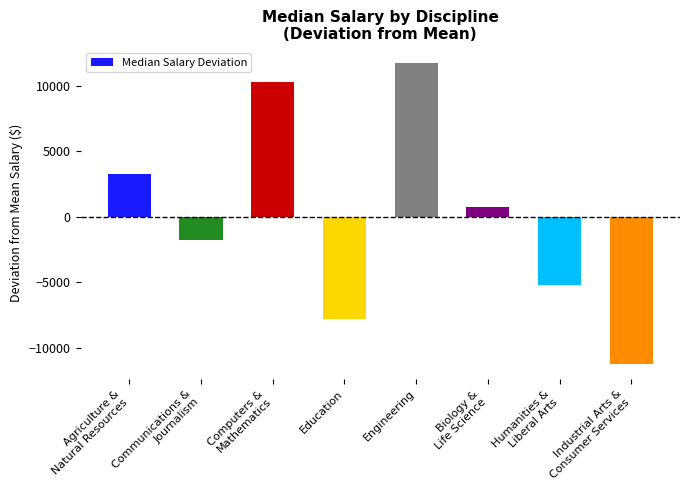

Is it true that the value at Engineering is 15808.1?

False